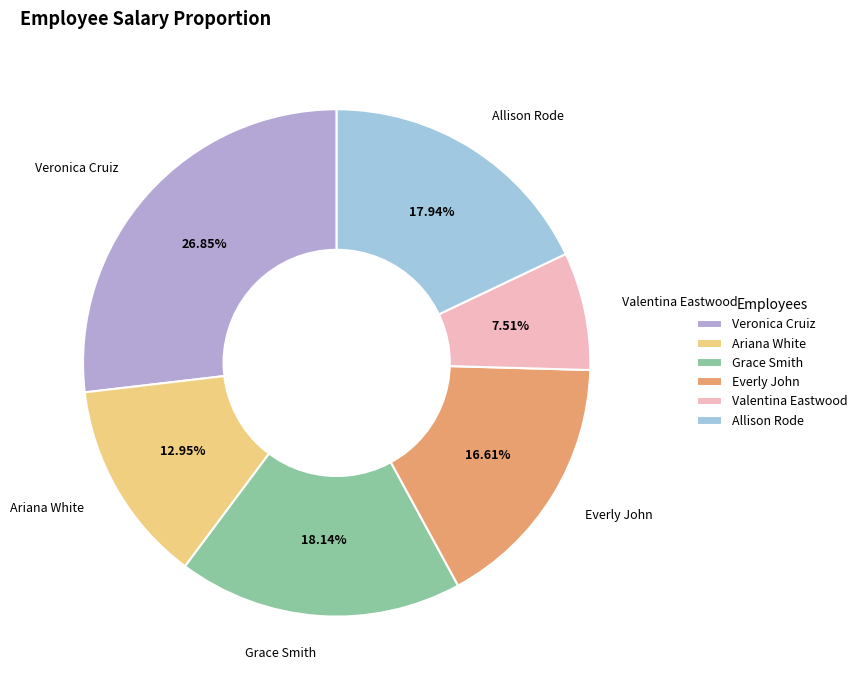

To the nearest percent, what portion does Allison Rode represent?

18%